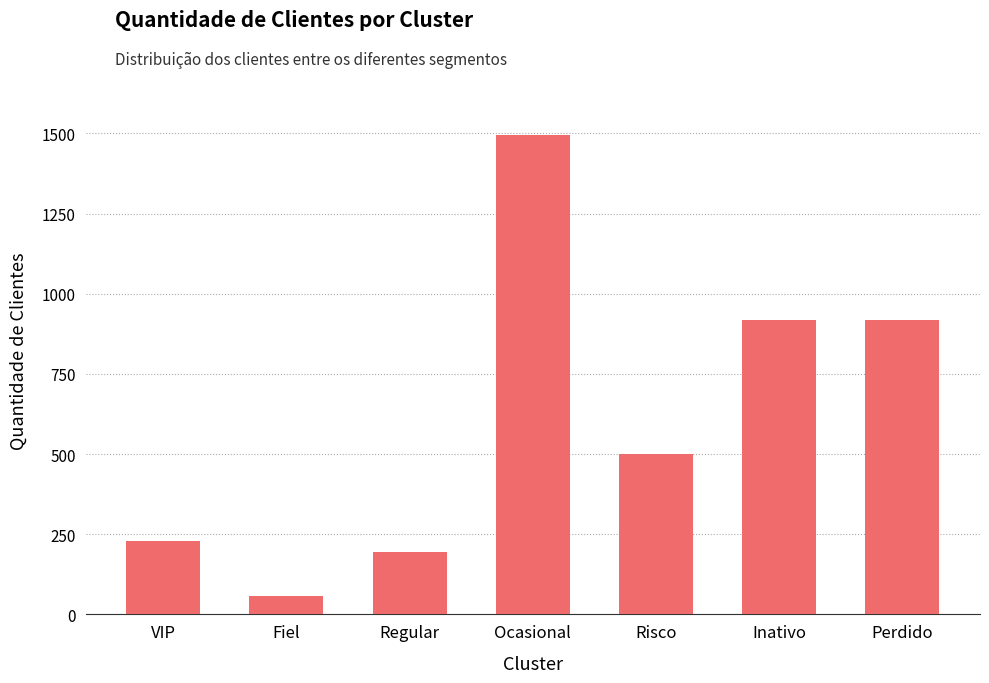

What is the difference between the maximum and minimum values?

1438